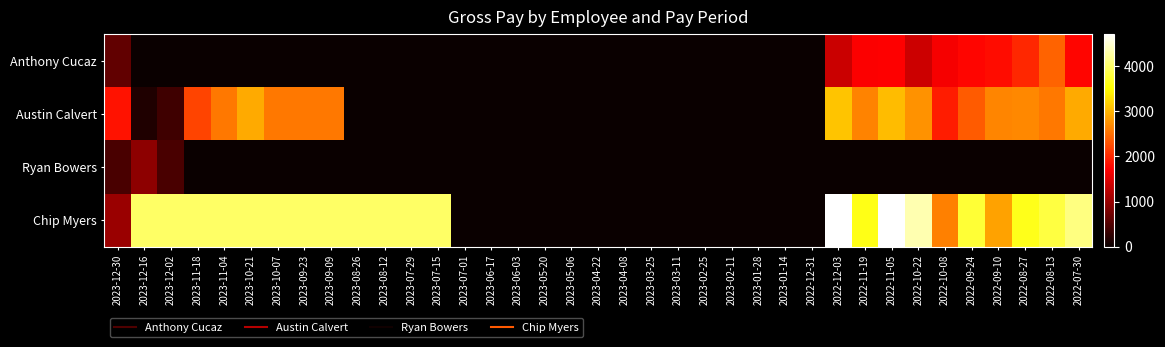

At which category is the sum across all series the highest?

2022-11-05